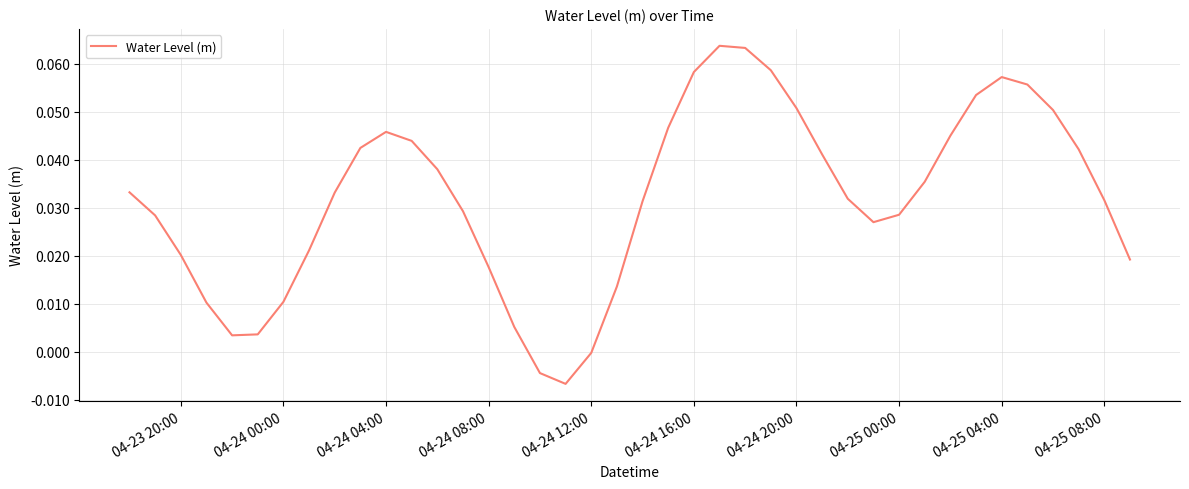

Does the chart display data point markers on the line(s)?

No